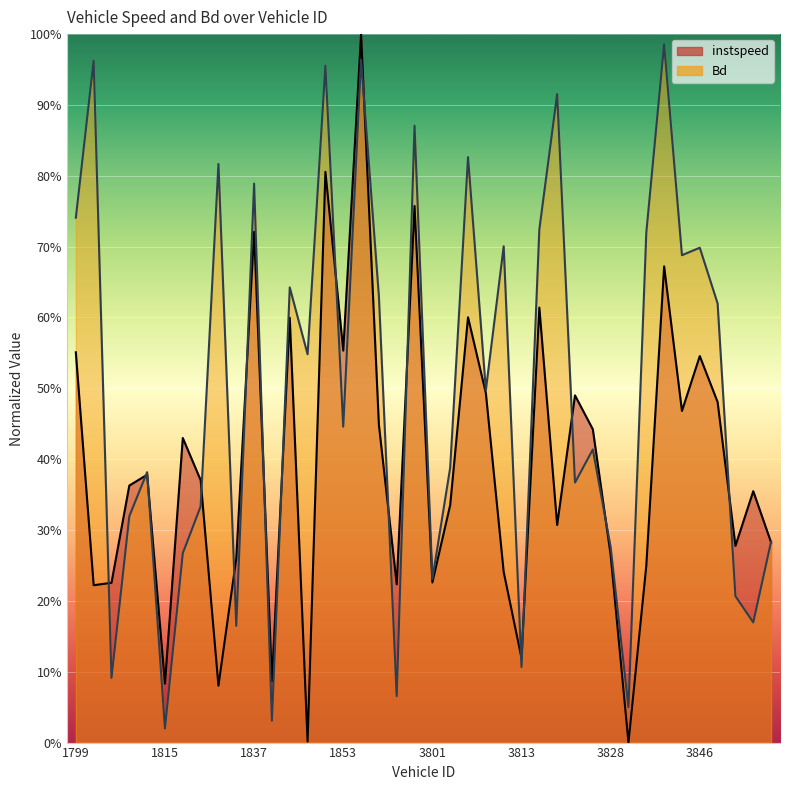

What is the difference between the maximum and minimum values in the instspeed series?

1.0